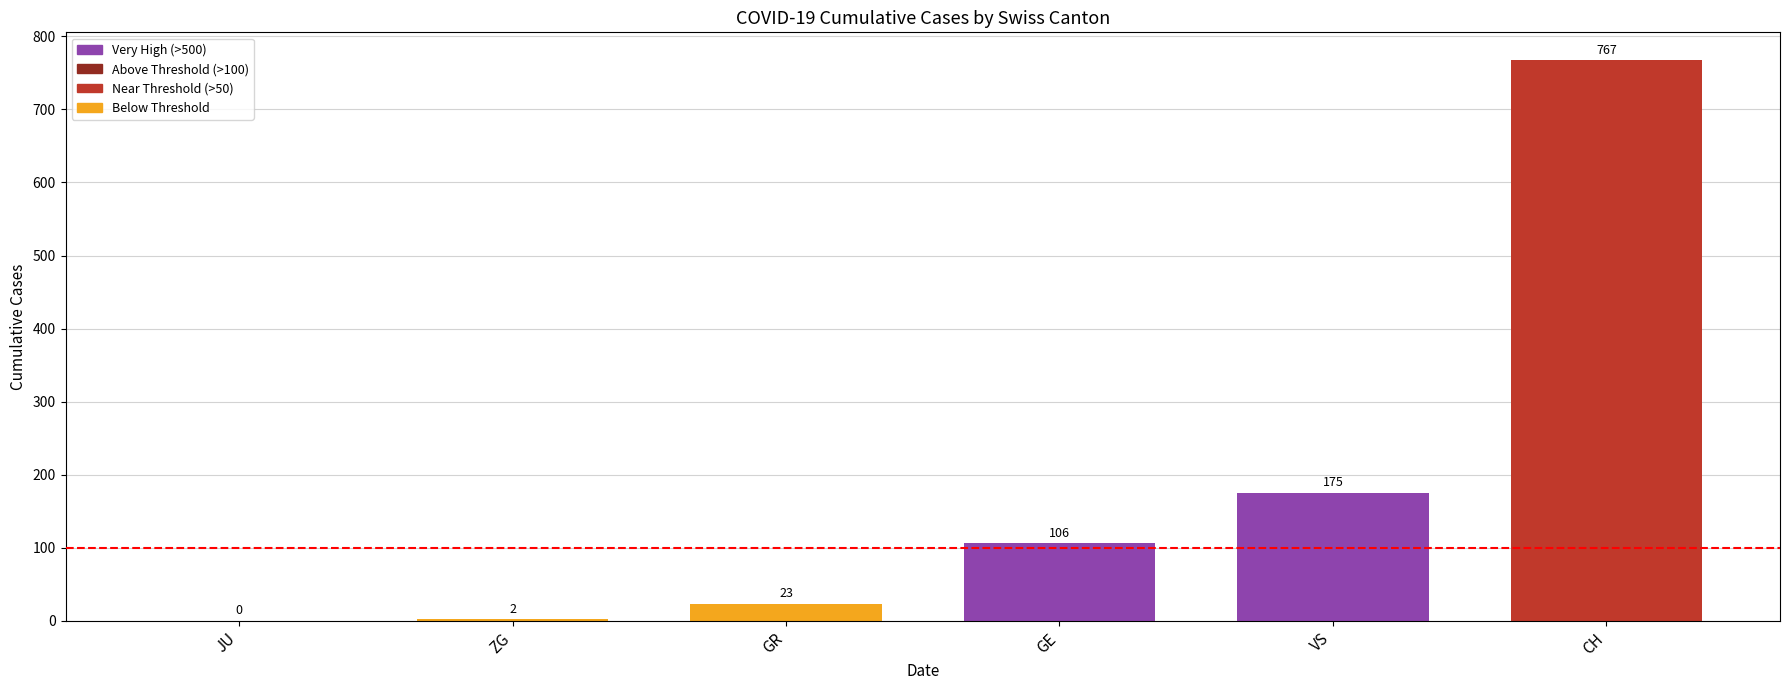

Which has a higher value, GE or JU?

GE